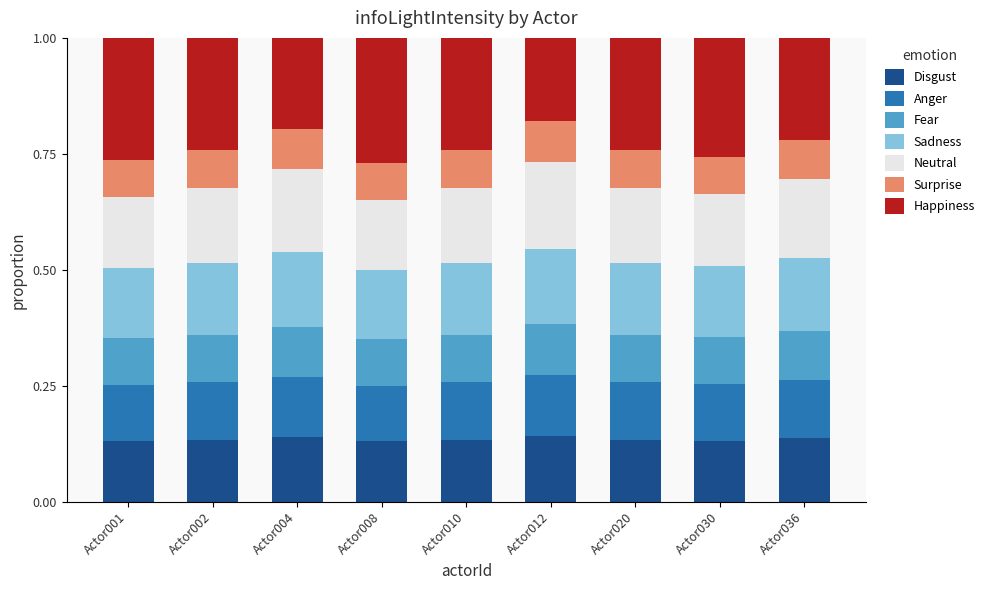

How many series are shown in this chart?

7